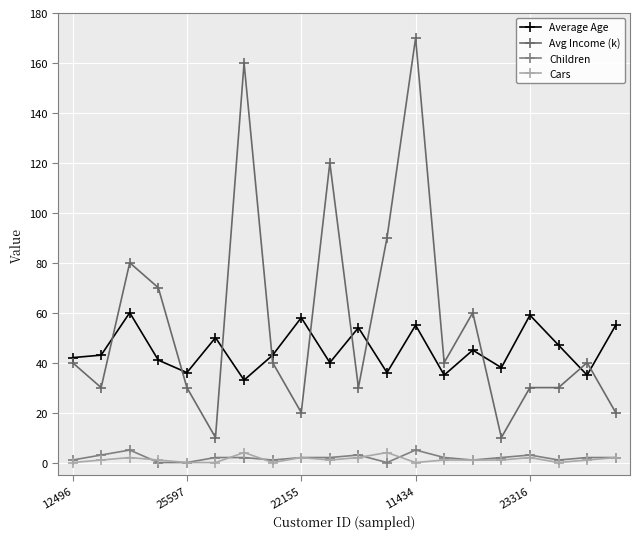

At which category is the sum across all series the highest?

11434